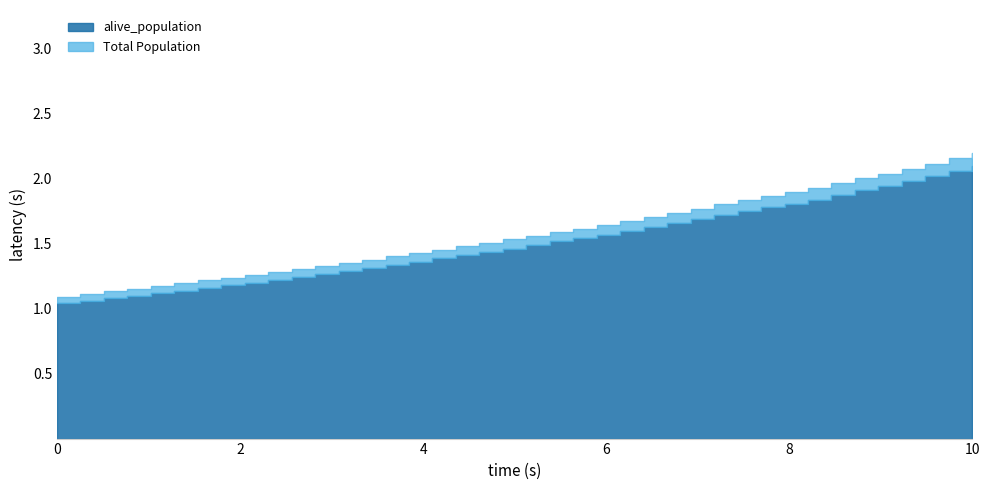

What is the smallest value displayed?

1.0